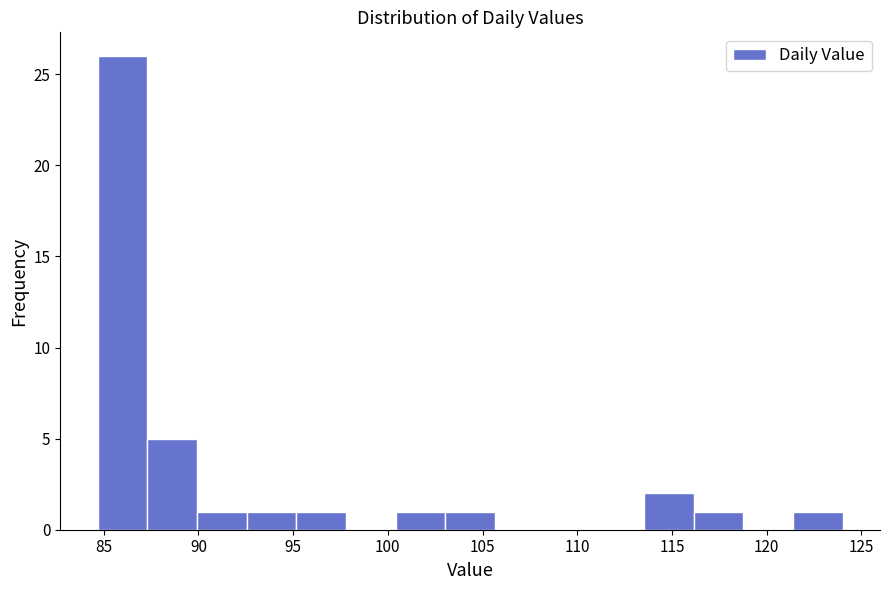

Reading left to right, transcribe this chart: for each bar, give the range it covers on the x-axis and its height. Neither the bar edges nor the heights are printed on the chart, so give them approximately, as read against the axes.

84.5 to 87.5: 26
87.5 to 90.0: 5
90.0 to 92.5: 1
92.5 to 95.0: 1
95.0 to 98.0: 1
98.0 to 100.5: 0
100.5 to 103.0: 1
103.0 to 105.5: 1
105.5 to 108.5: 0
108.5 to 111.0: 0
111.0 to 113.5: 0
113.5 to 116.0: 2
116.0 to 119.0: 1
119.0 to 121.5: 0
121.5 to 124.0: 1